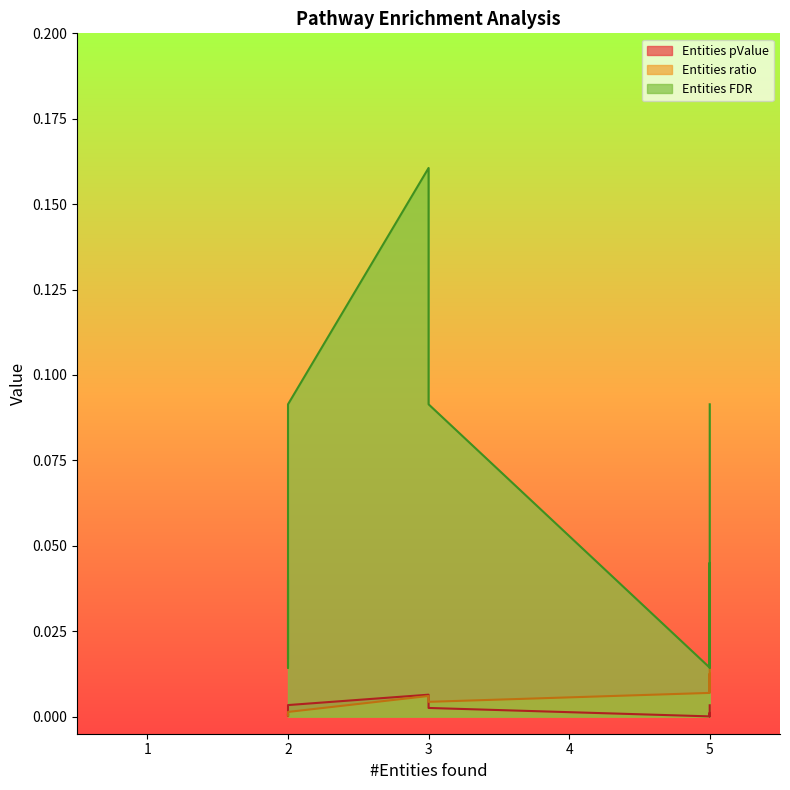

Count the number of categories in the chart.

13